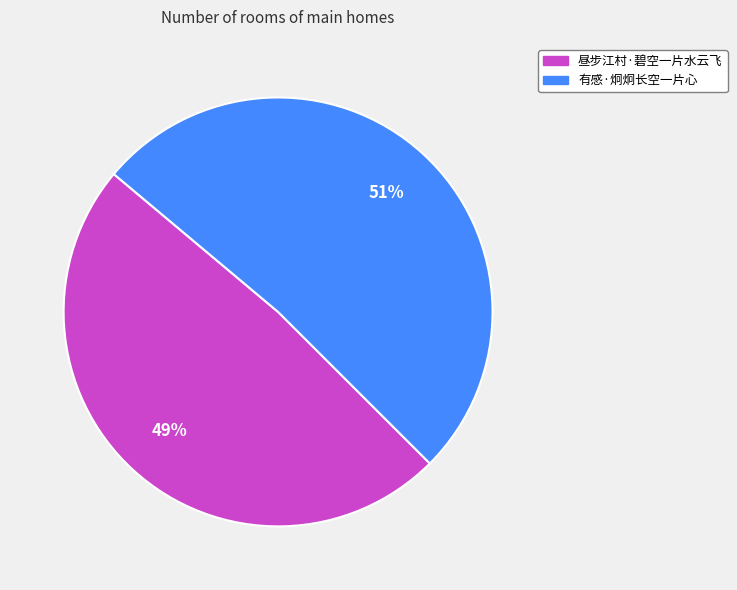

To the nearest percent, what is the combined percentage of 有感·炯炯长空一片心 and 昼步江村·碧空一片水云飞?

100%